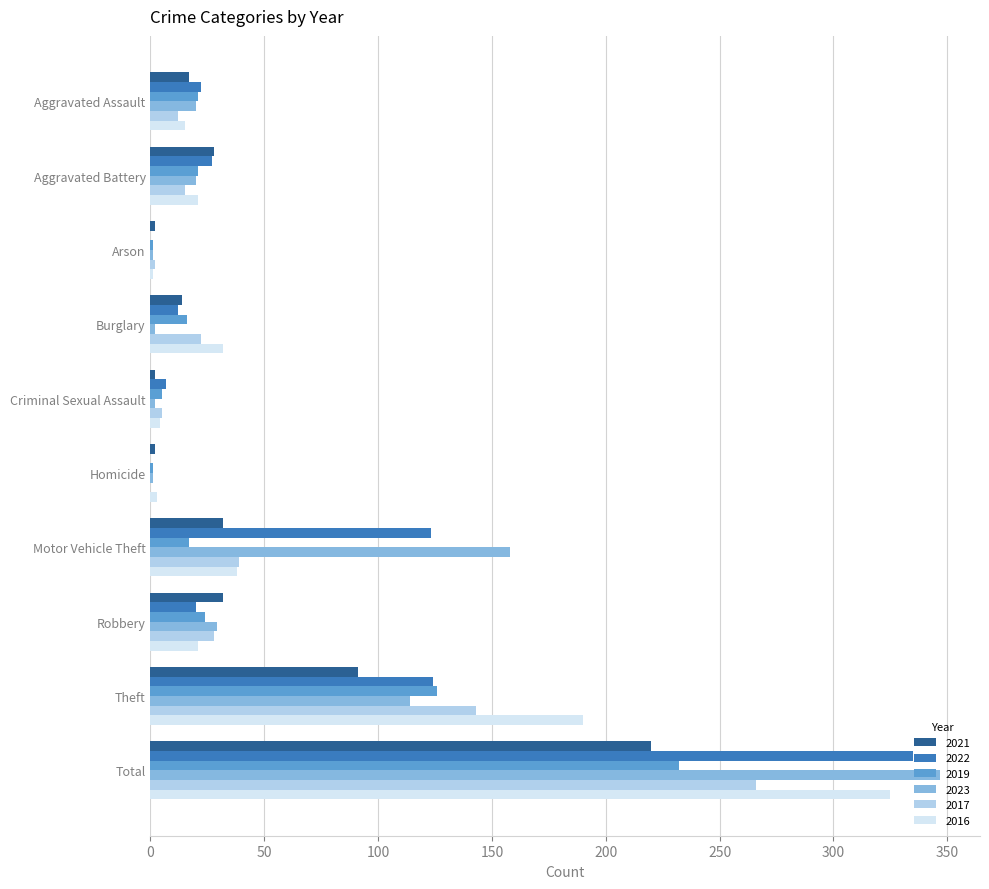

What is the sum of all 2021 values?

440